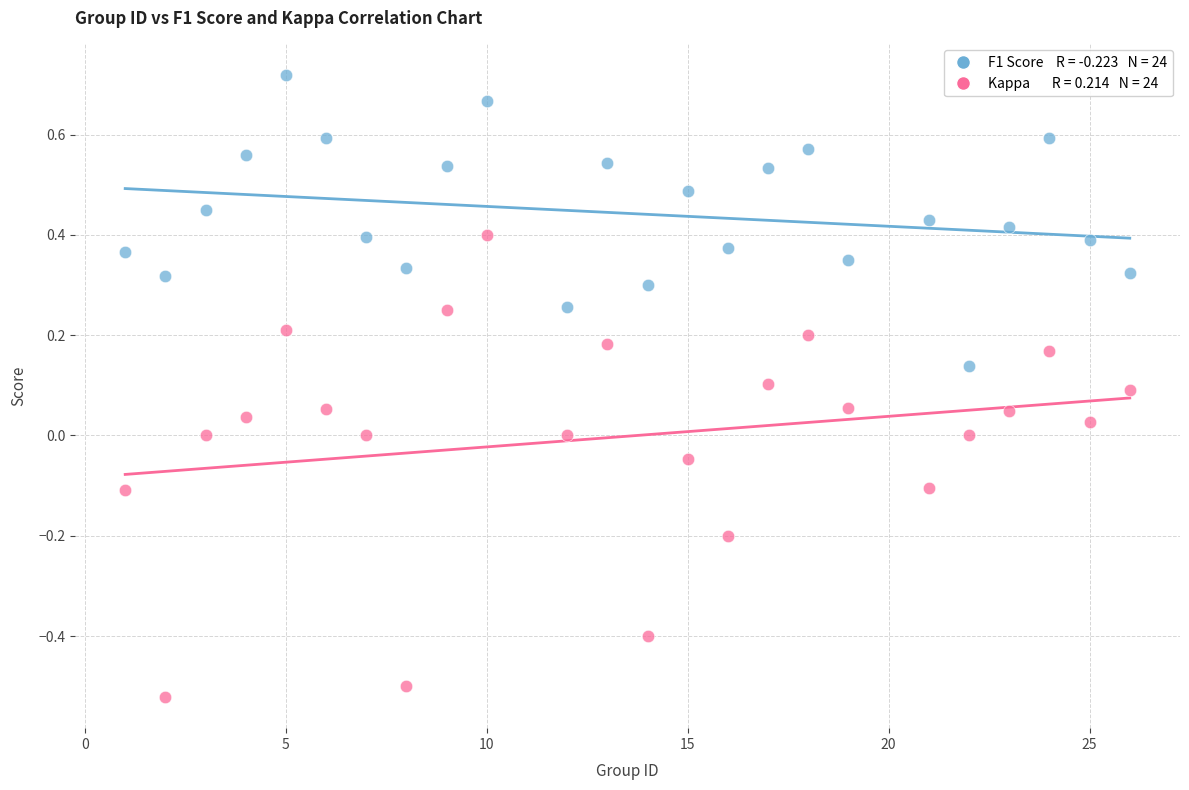

Across all data points, what is the range of X values (max minus min)?

25.0